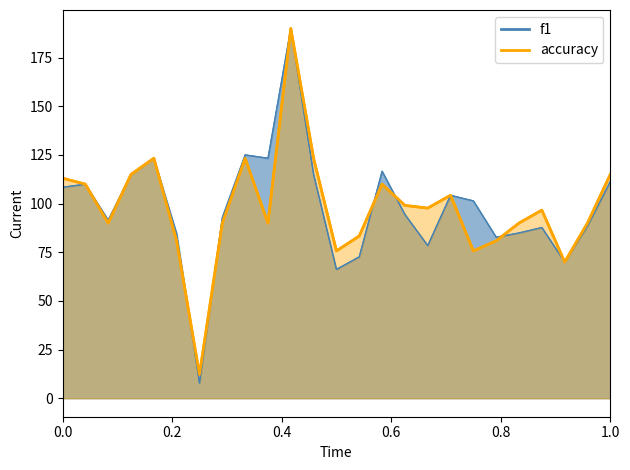

Which category has the highest value across all series?

11